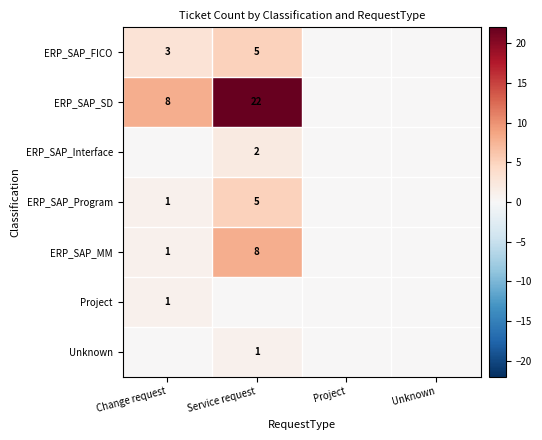

True or false: ERP_SAP_MM has a value of 2 at Change request.

False